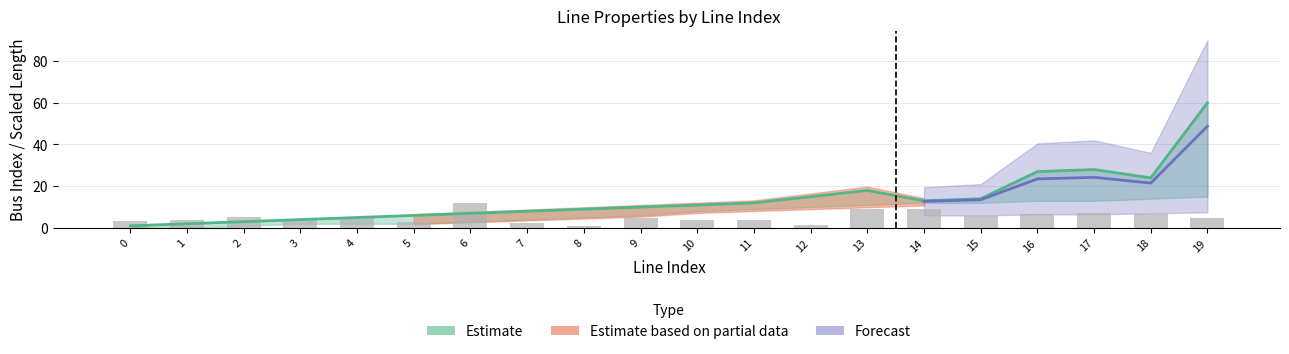

What is the greatest value displayed?

60.0